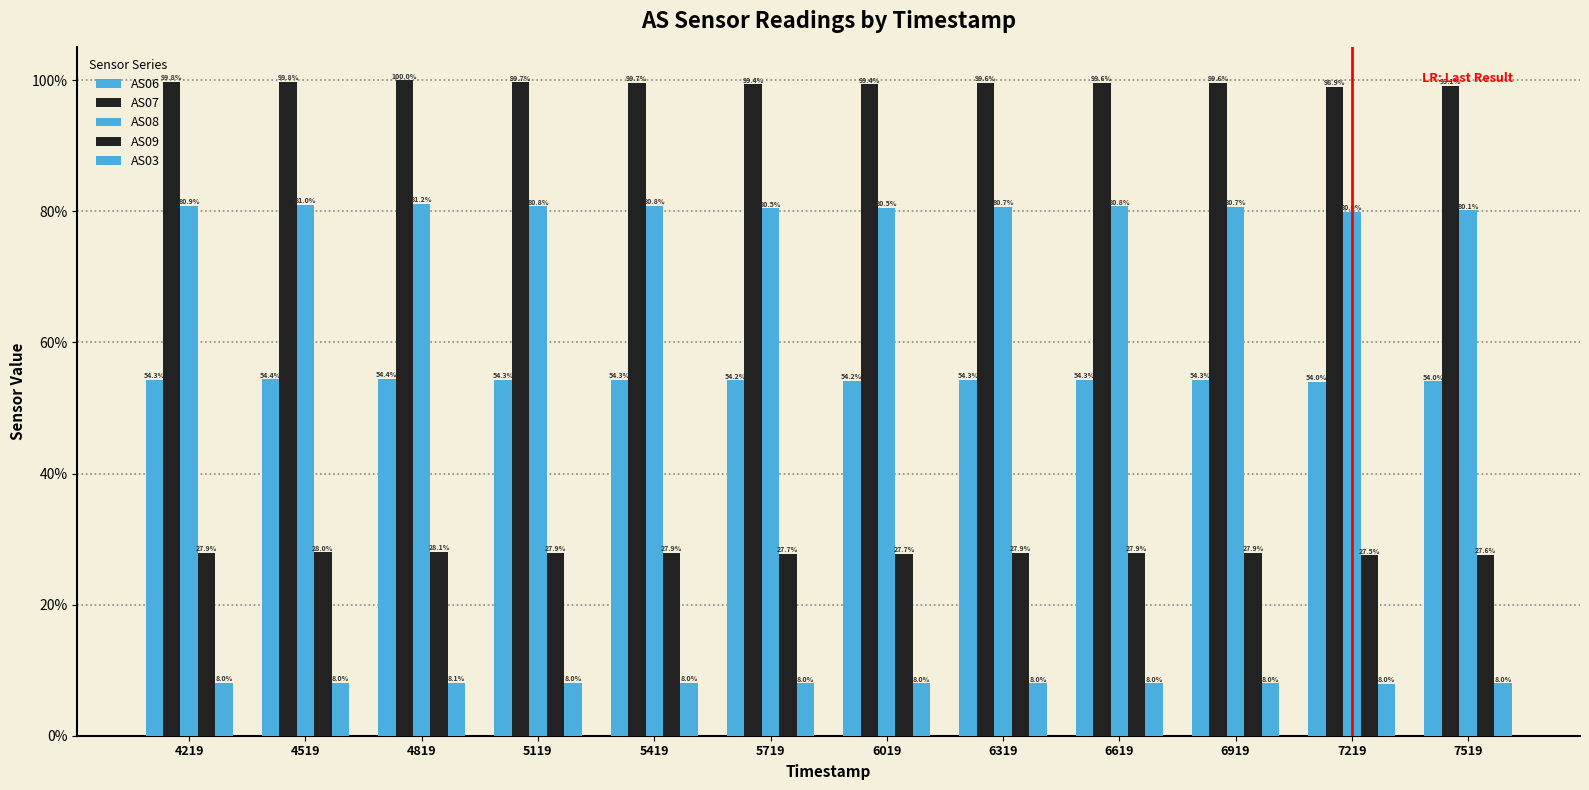

Reading left to right, what are all the values shown in this chart?

AS06: 54.3	54.4	54.4	54.3	54.3	54.2	54.2	54.3	54.3	54.3	54.0	54.0
AS07: 99.8	99.8	100.0	99.7	99.7	99.4	99.4	99.6	99.6	99.6	98.9	99.1
AS08: 80.9	81.0	81.2	80.8	80.8	80.5	80.5	80.7	80.8	80.7	80.0	80.1
AS09: 27.9	28.0	28.1	27.9	27.9	27.7	27.7	27.9	27.9	27.9	27.5	27.6
AS03: 8.0	8.0	8.1	8.0	8.0	8.0	8.0	8.0	8.0	8.0	8.0	8.0